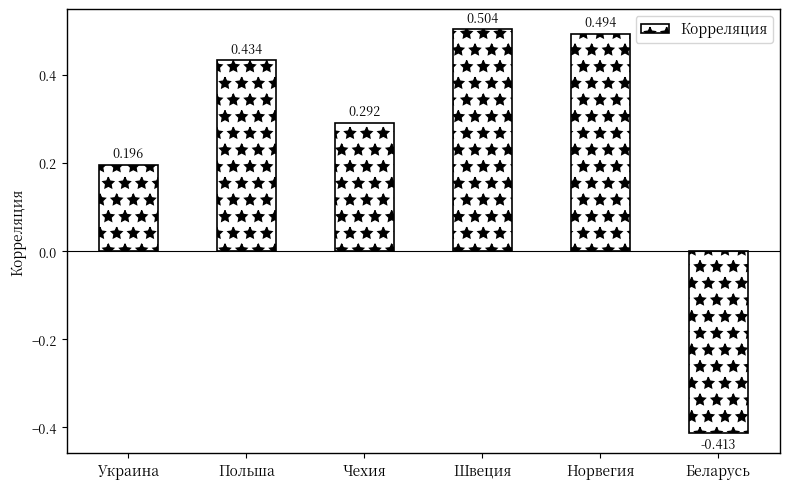

List the labels in order of value, largest first.

Швеция, Норвегия, Польша, Чехия, Украина, Беларусь